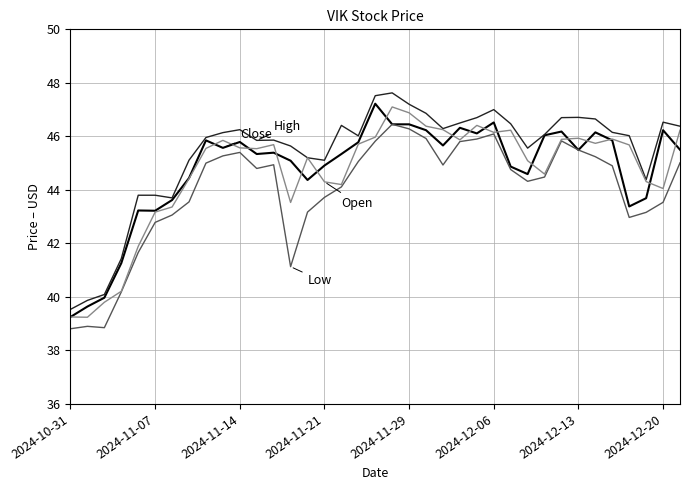

What is the minimum value shown in the chart?

38.8